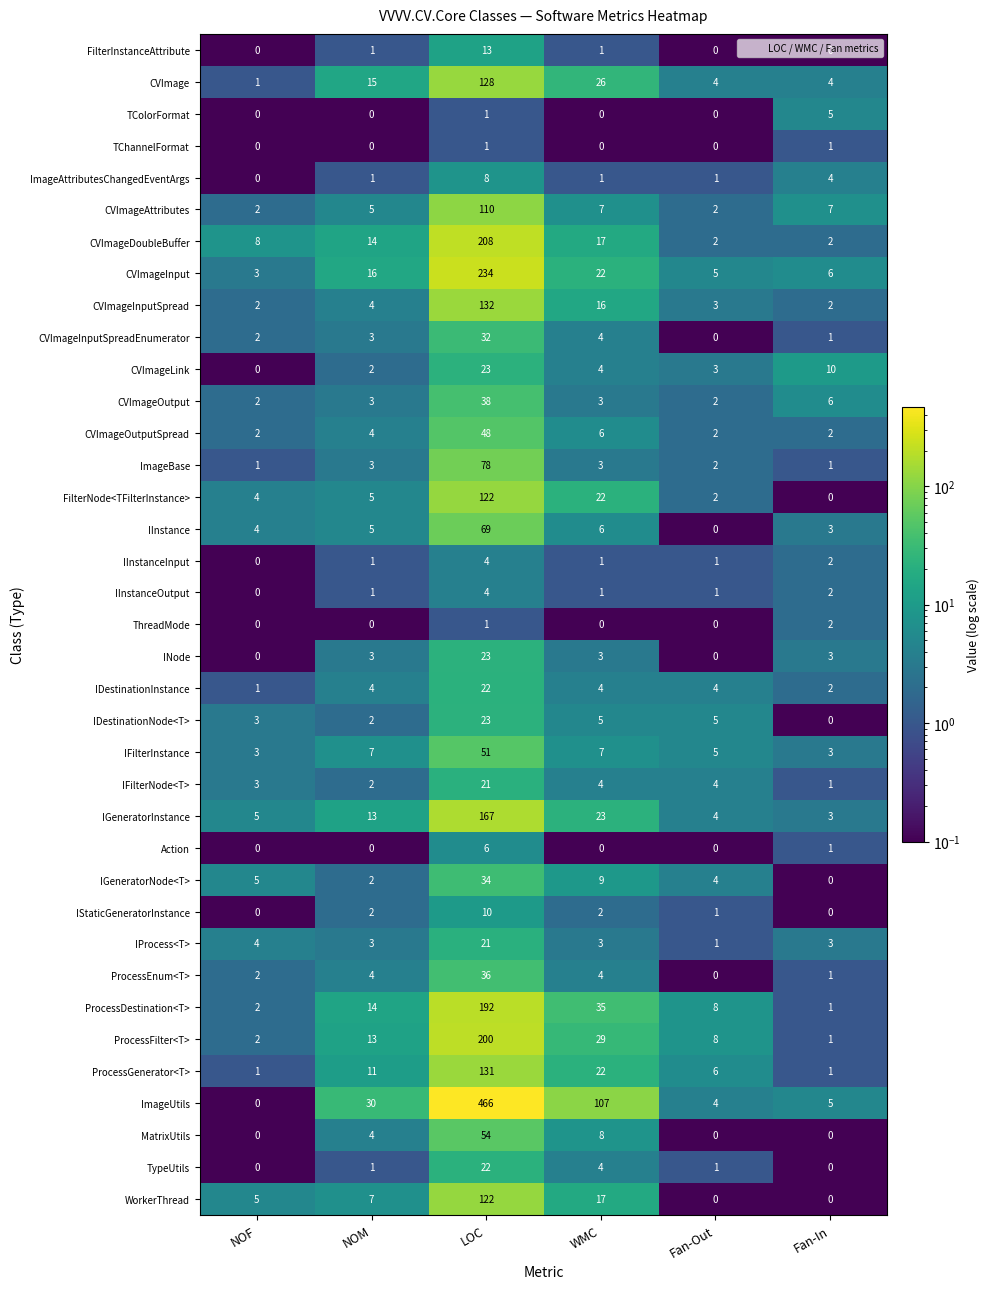

What is the spread (max minus min) of values at WMC?

107